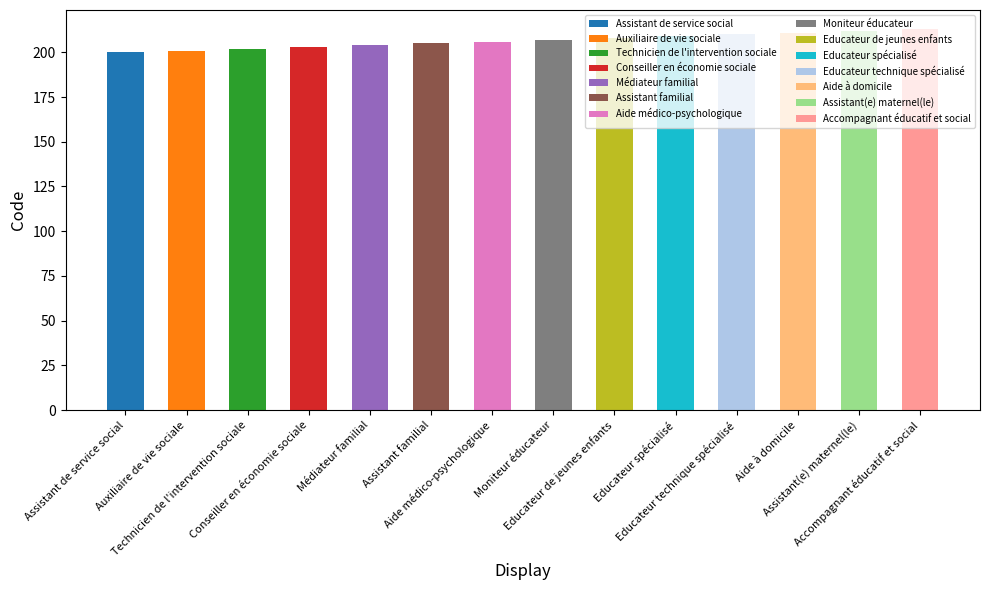

What is the change in value from Educateur de jeunes enfants to Educateur spécialisé?

+1